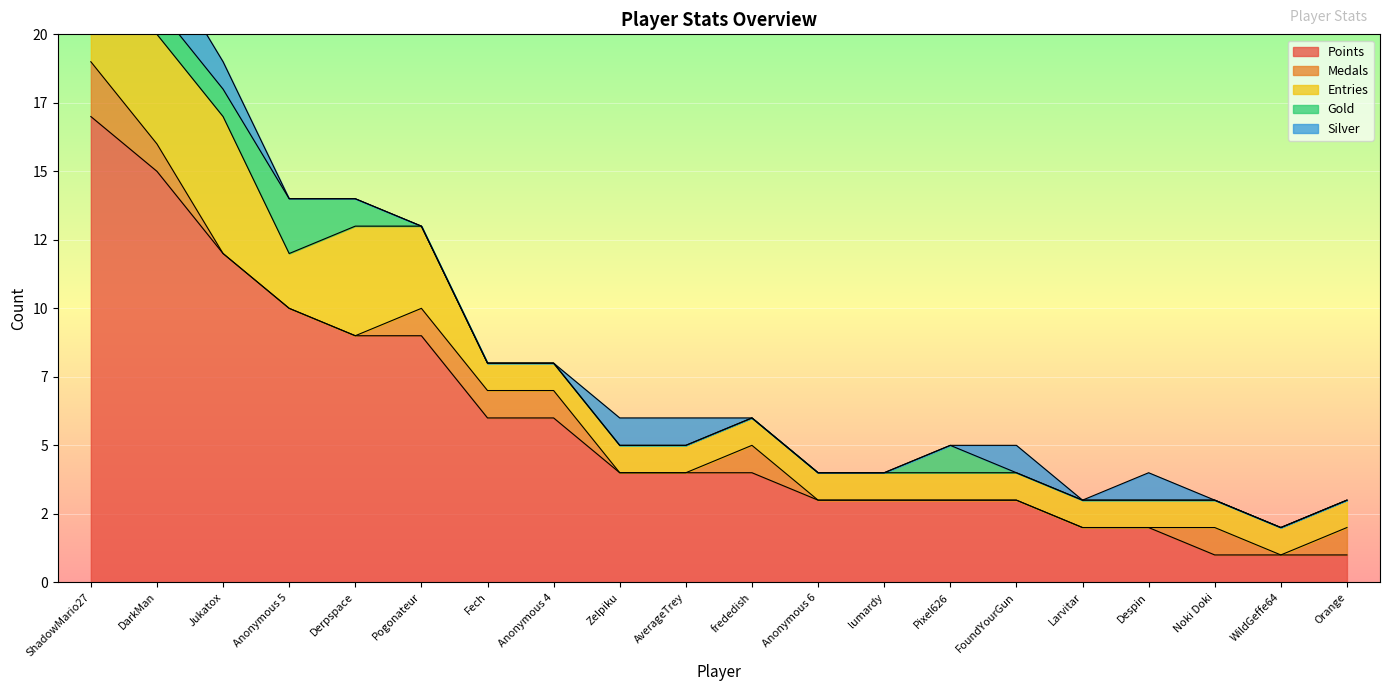

Is the value of Gold at Fech greater than the value of Entries at Anonymous 4?

No